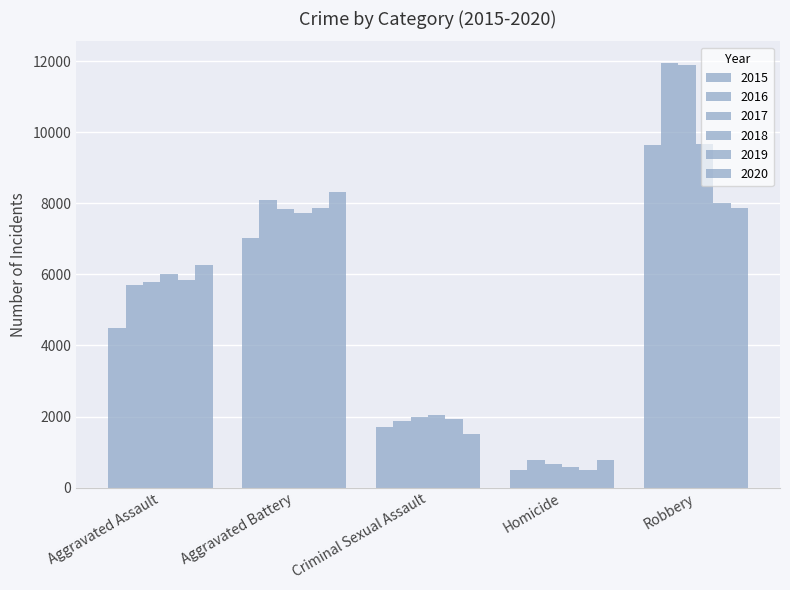

At which label is 2018 closest to 5134?

Aggravated Assault